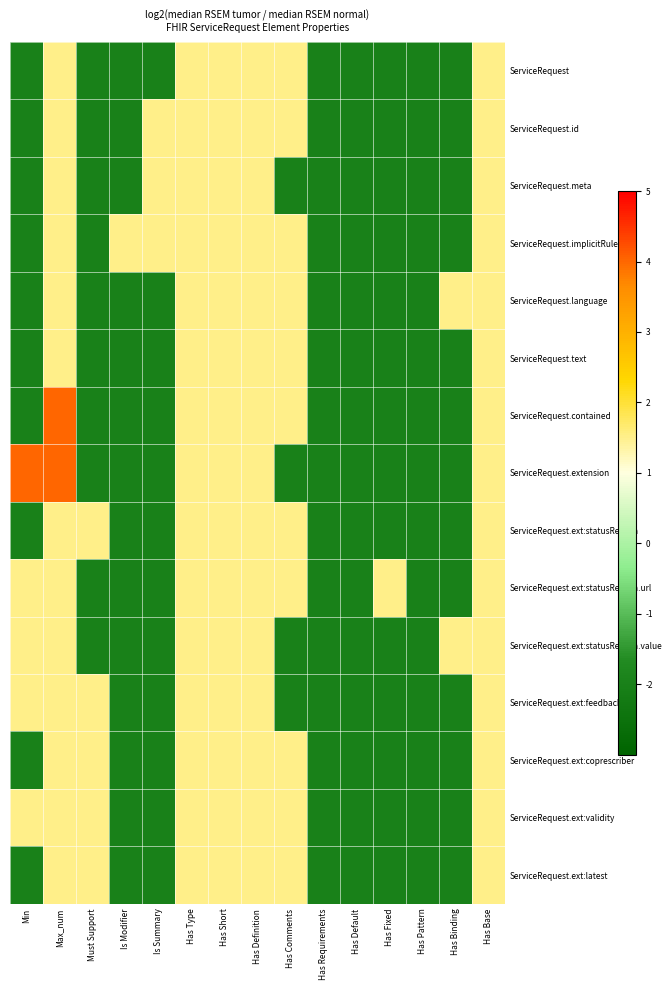

Count the number of categories in the chart.

15